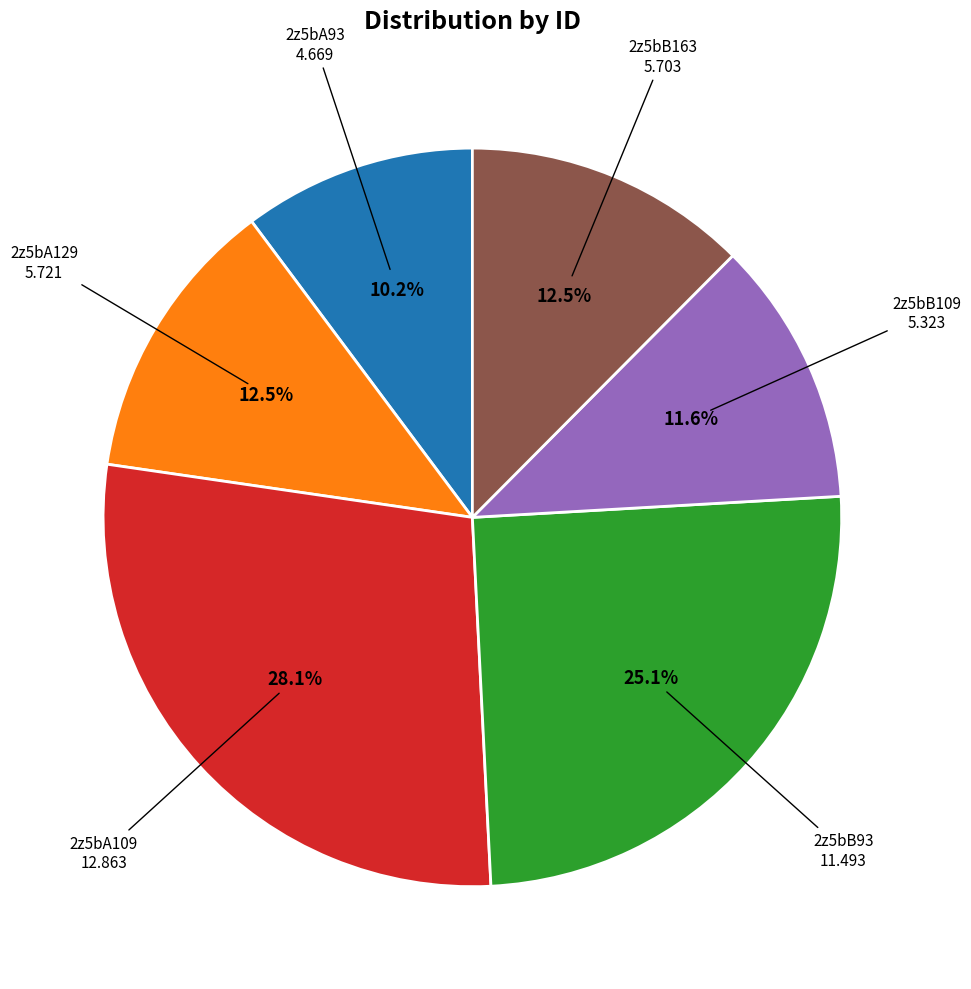

Does any single category account for the majority?

No